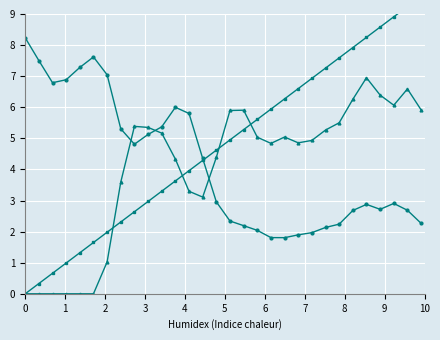

What is the difference between the maximum and minimum values in the Y0 series?

6.4